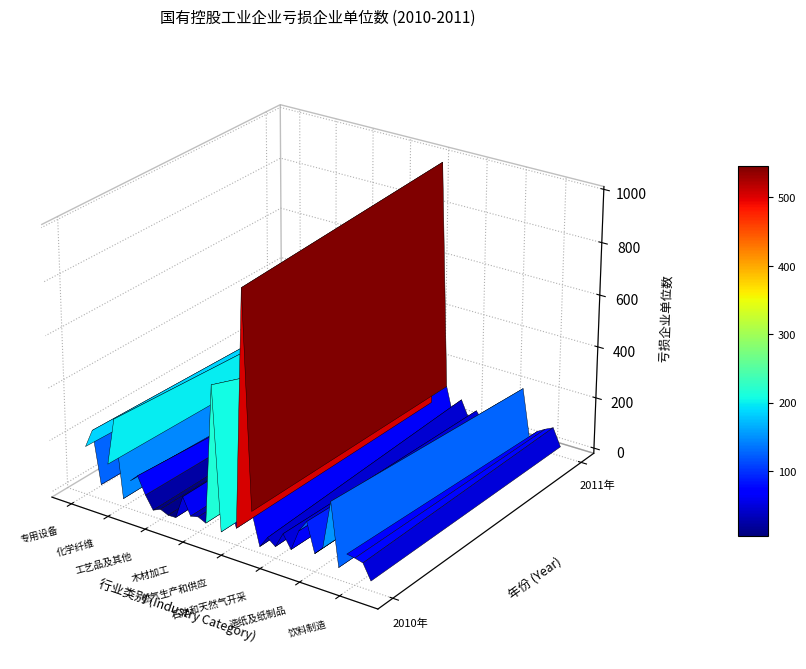

What is the total value across all series at 8?

90